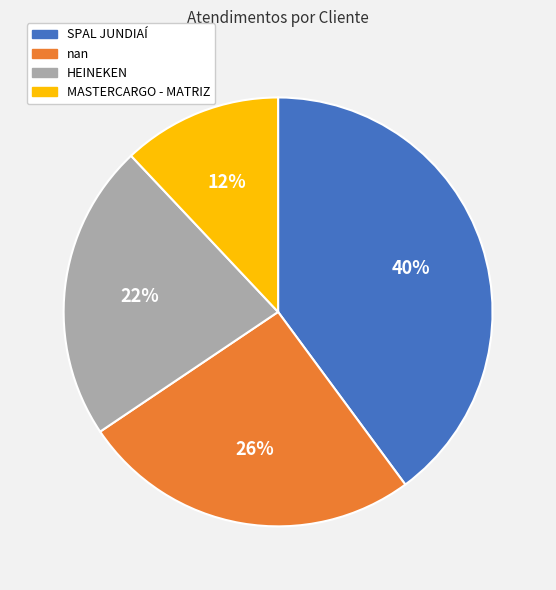

To the nearest percent, what percentage of the pie is SPAL JUNDIAÍ?

40%